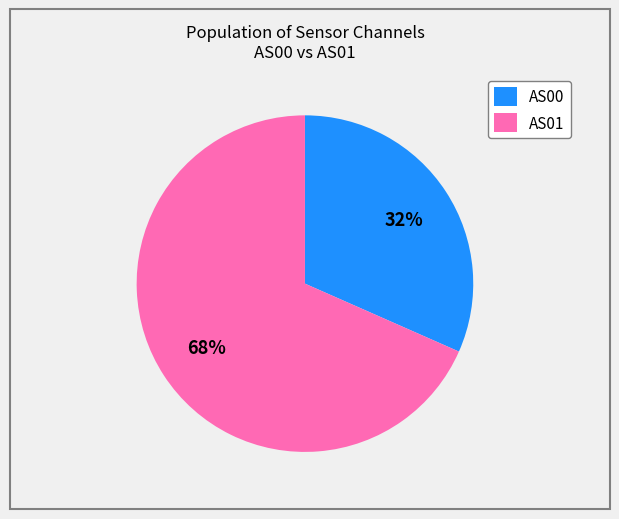

To the nearest percent, what is the average slice percentage?

50%